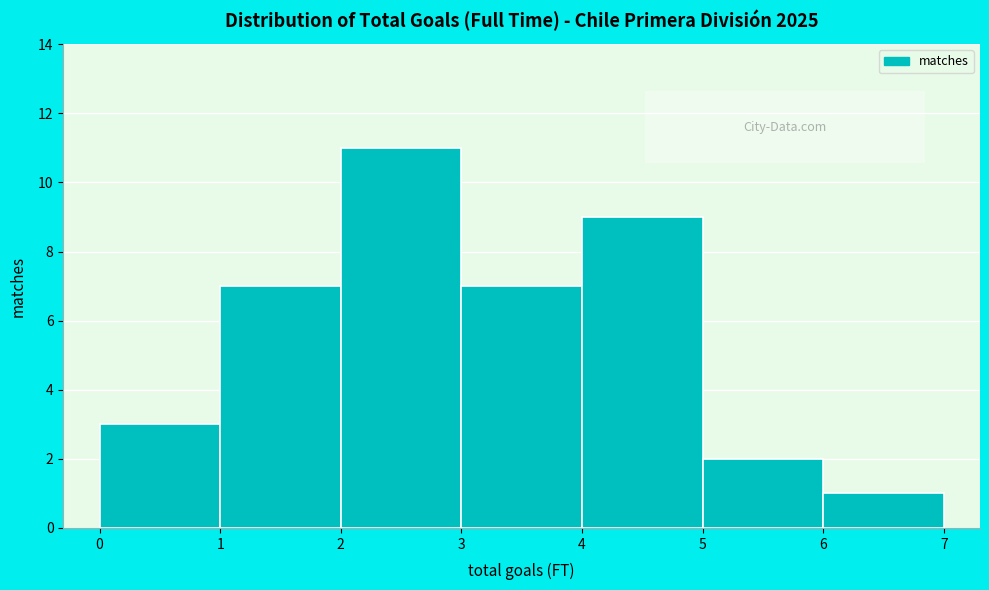

Reading left to right, list every bar in this chart as the range it spans on the x-axis followed by its height. The values are not printed on the chart, so give them approximately, as read against the axis.

0 to 1: 3
1 to 2: 7
2 to 3: 11
3 to 4: 7
4 to 5: 9
5 to 6: 2
6 to 7: 1